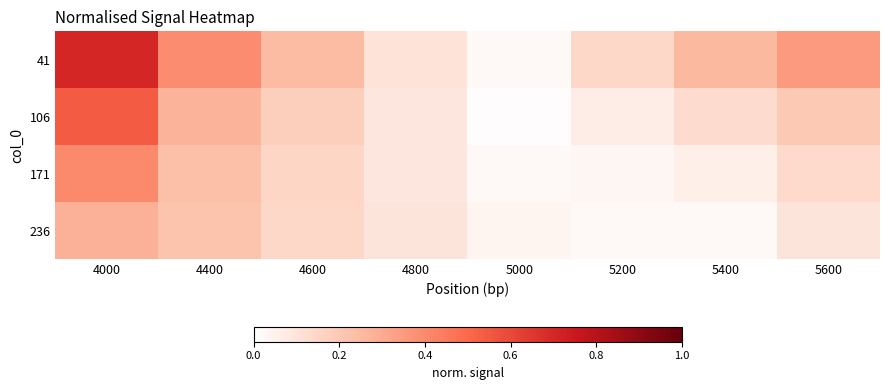

Between 4000 and 4400, which is larger?

4000